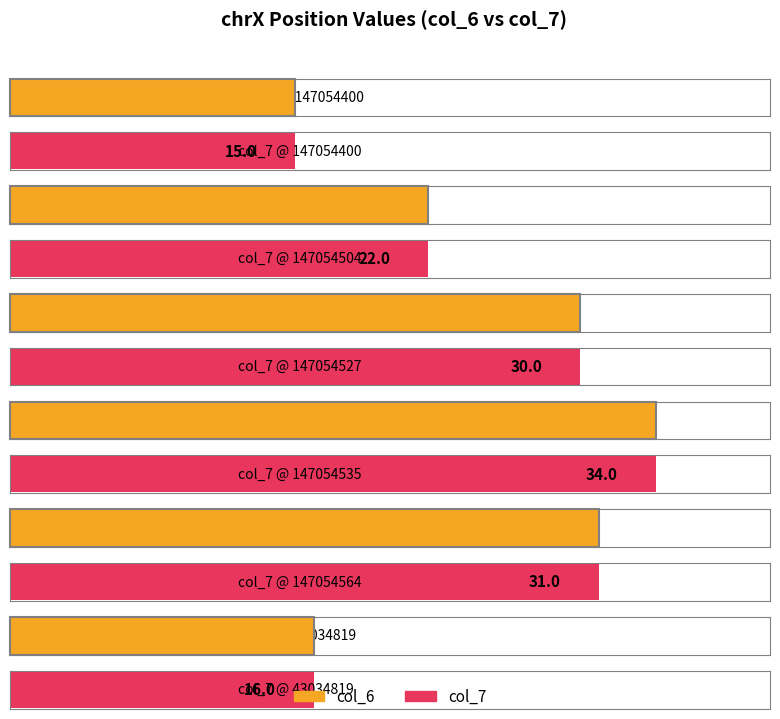

How many bars are there in total?

12